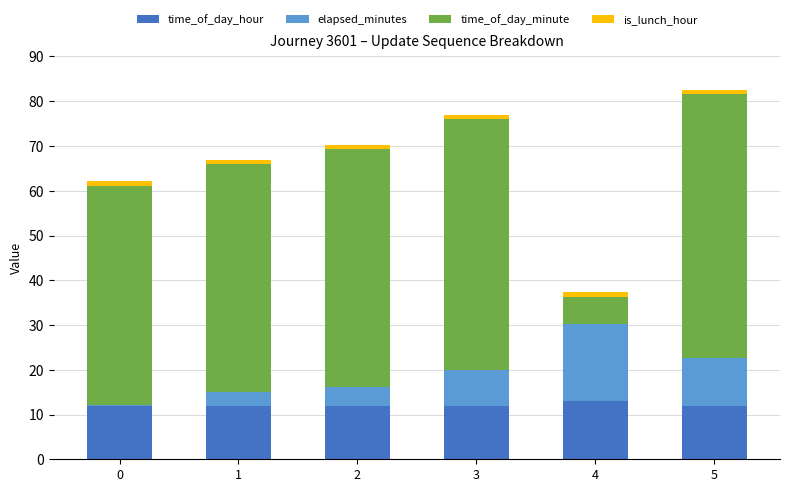

What is the maximum value for time_of_day_hour?

13.0